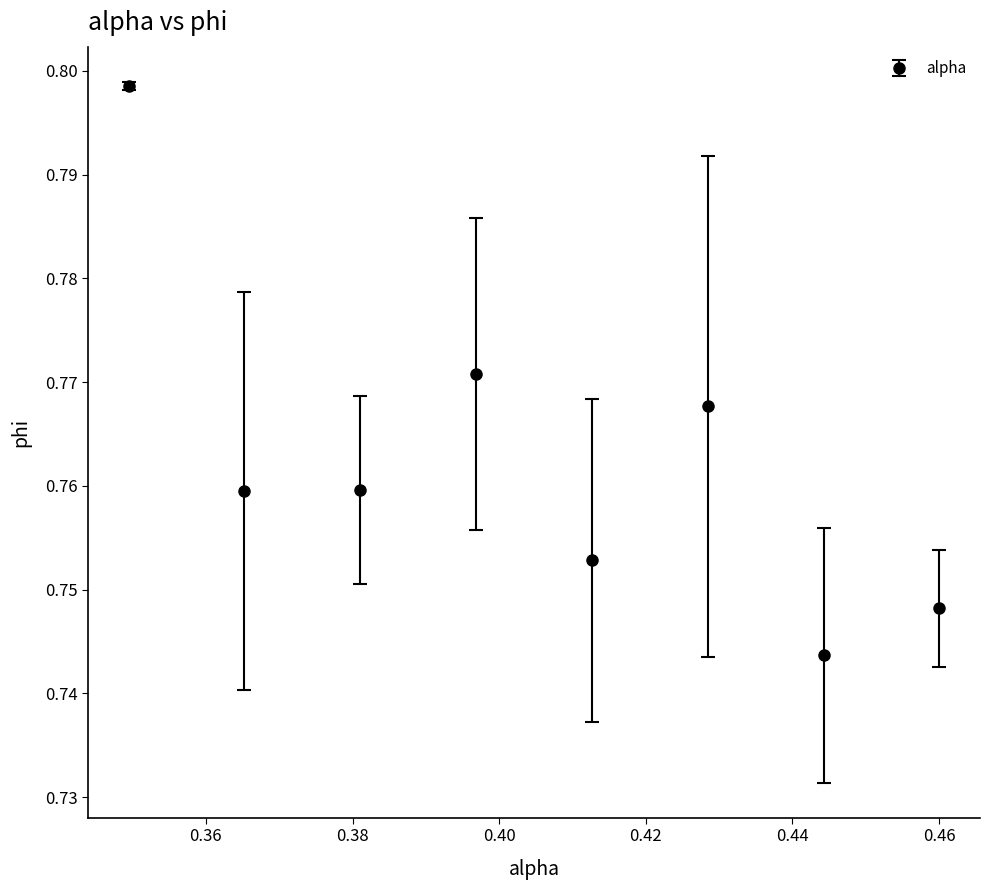

How many values are between 0 and 1?

8